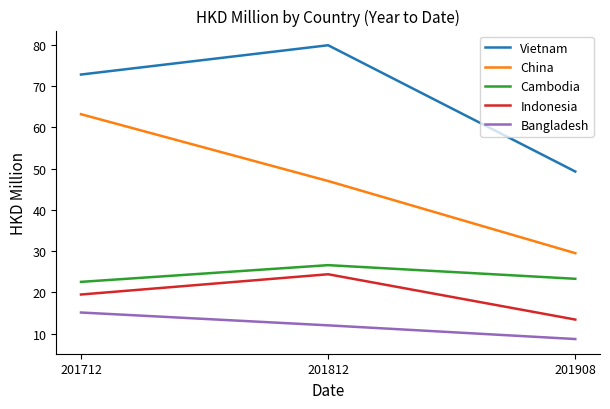

Rank the categories by Vietnam value from highest to lowest.

201812, 201712, 201908